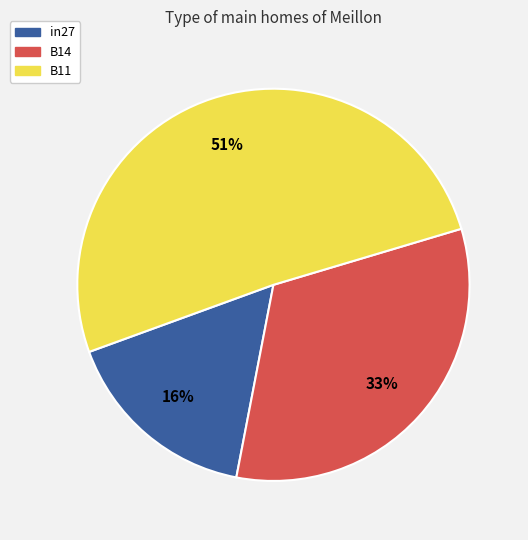

Do in27 and B11 together represent more than half of the pie?

Yes